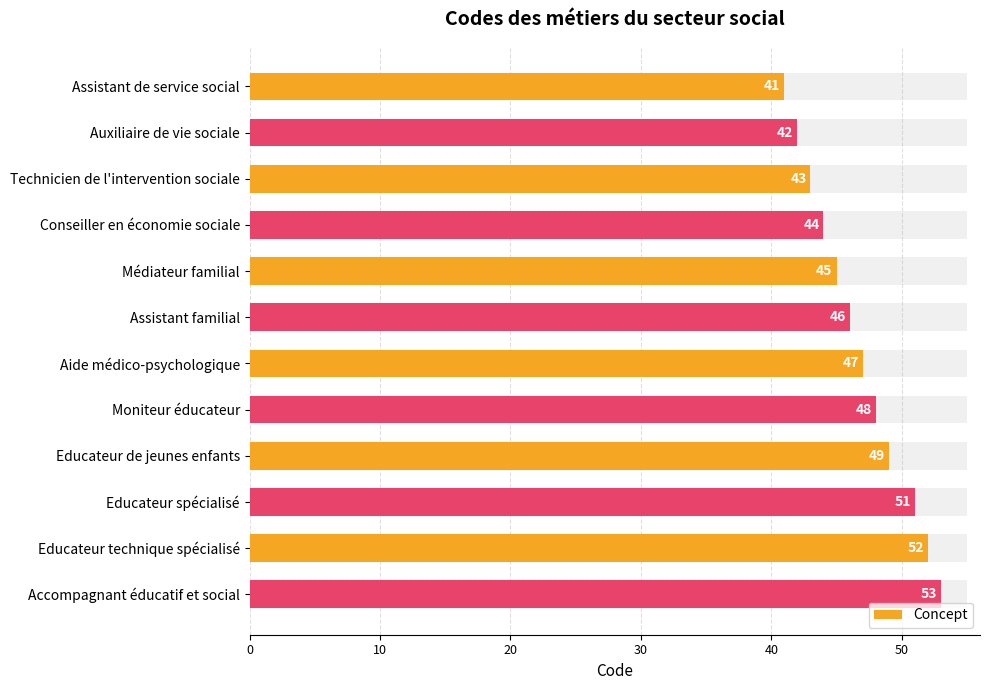

What is the average value?

47